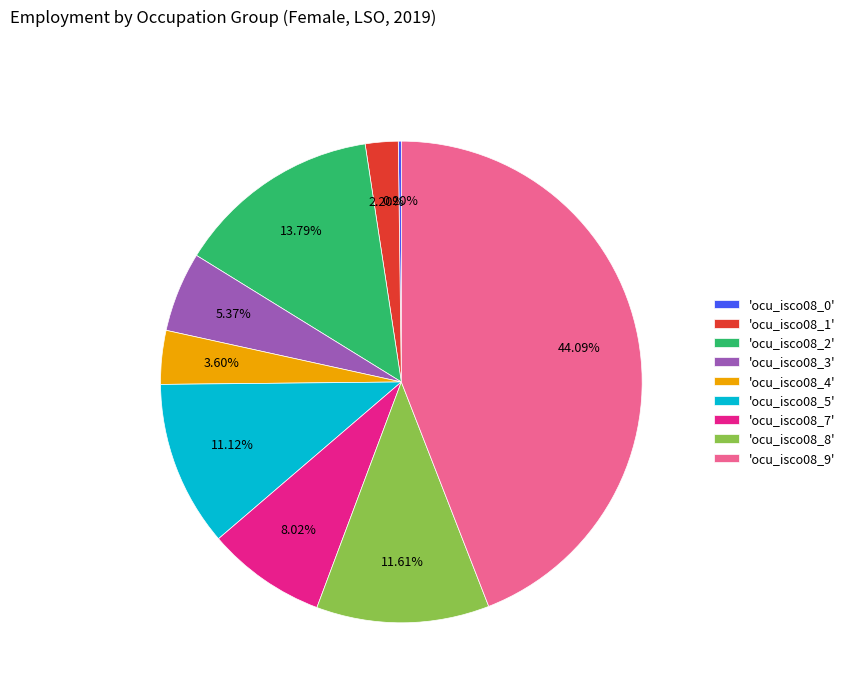

Is the sum of 'ocu_isco08_1' and 'ocu_isco08_2' greater than half?

No